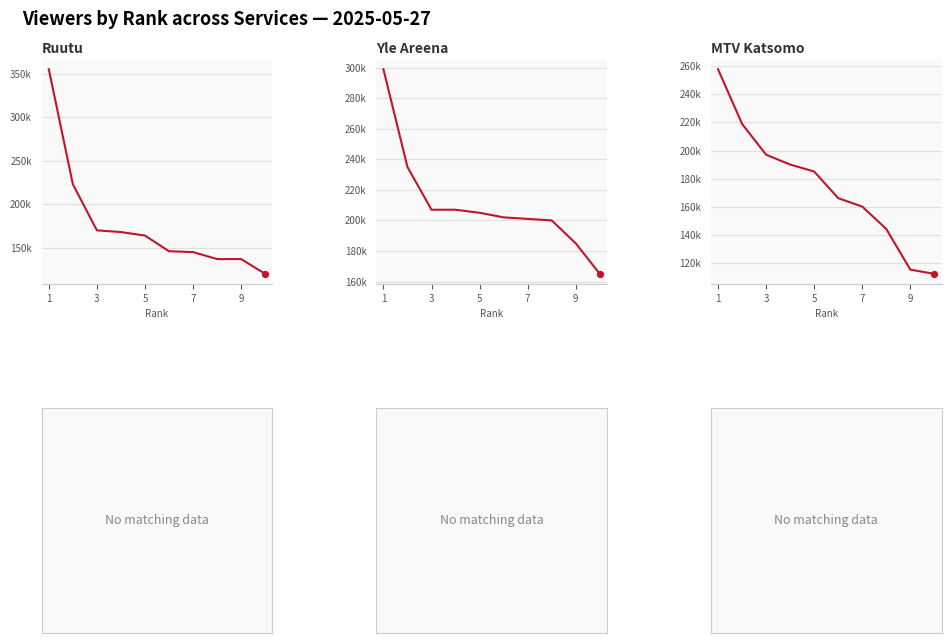

Is the value of MTV Katsomo at 9 greater than the value of Ruutu at 5?

Yes